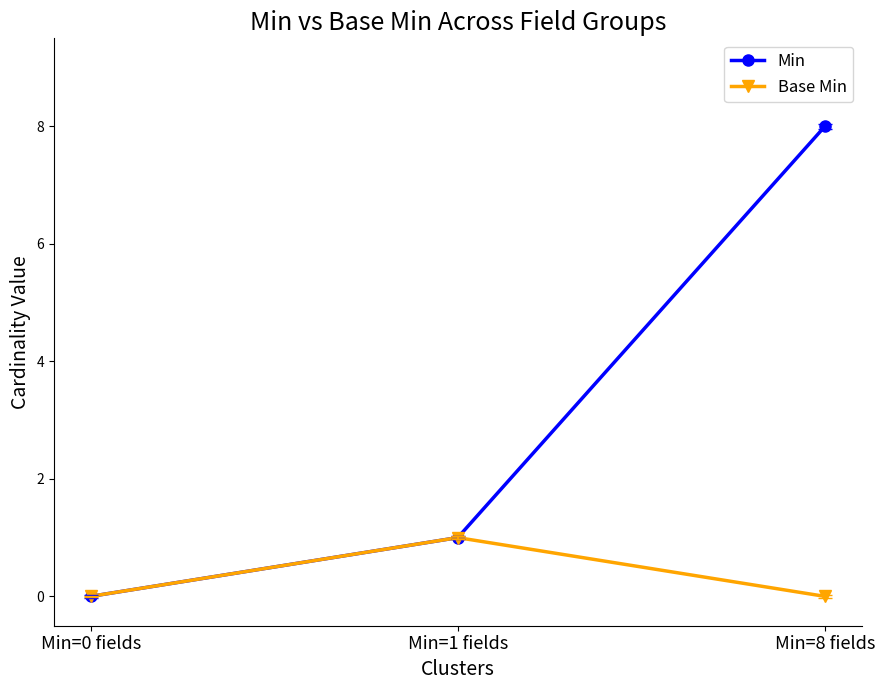

Between Min=1 fields and Min=8 fields, which series saw the biggest shift?

Min